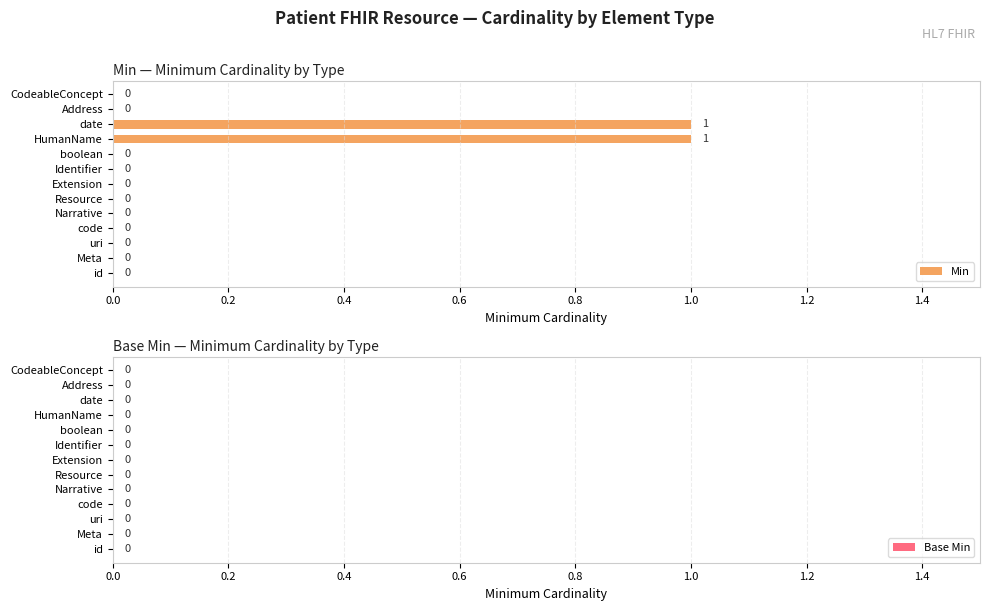

What is the change in value from boolean to HumanName?

+1